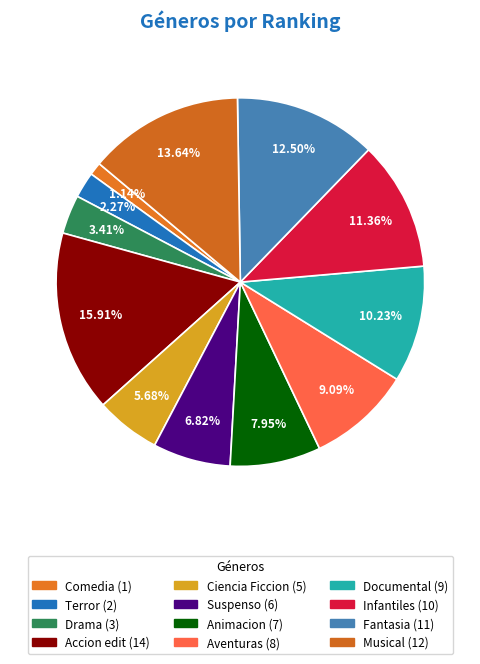

The Comedia slice represents 1% of the pie. True or false?

True